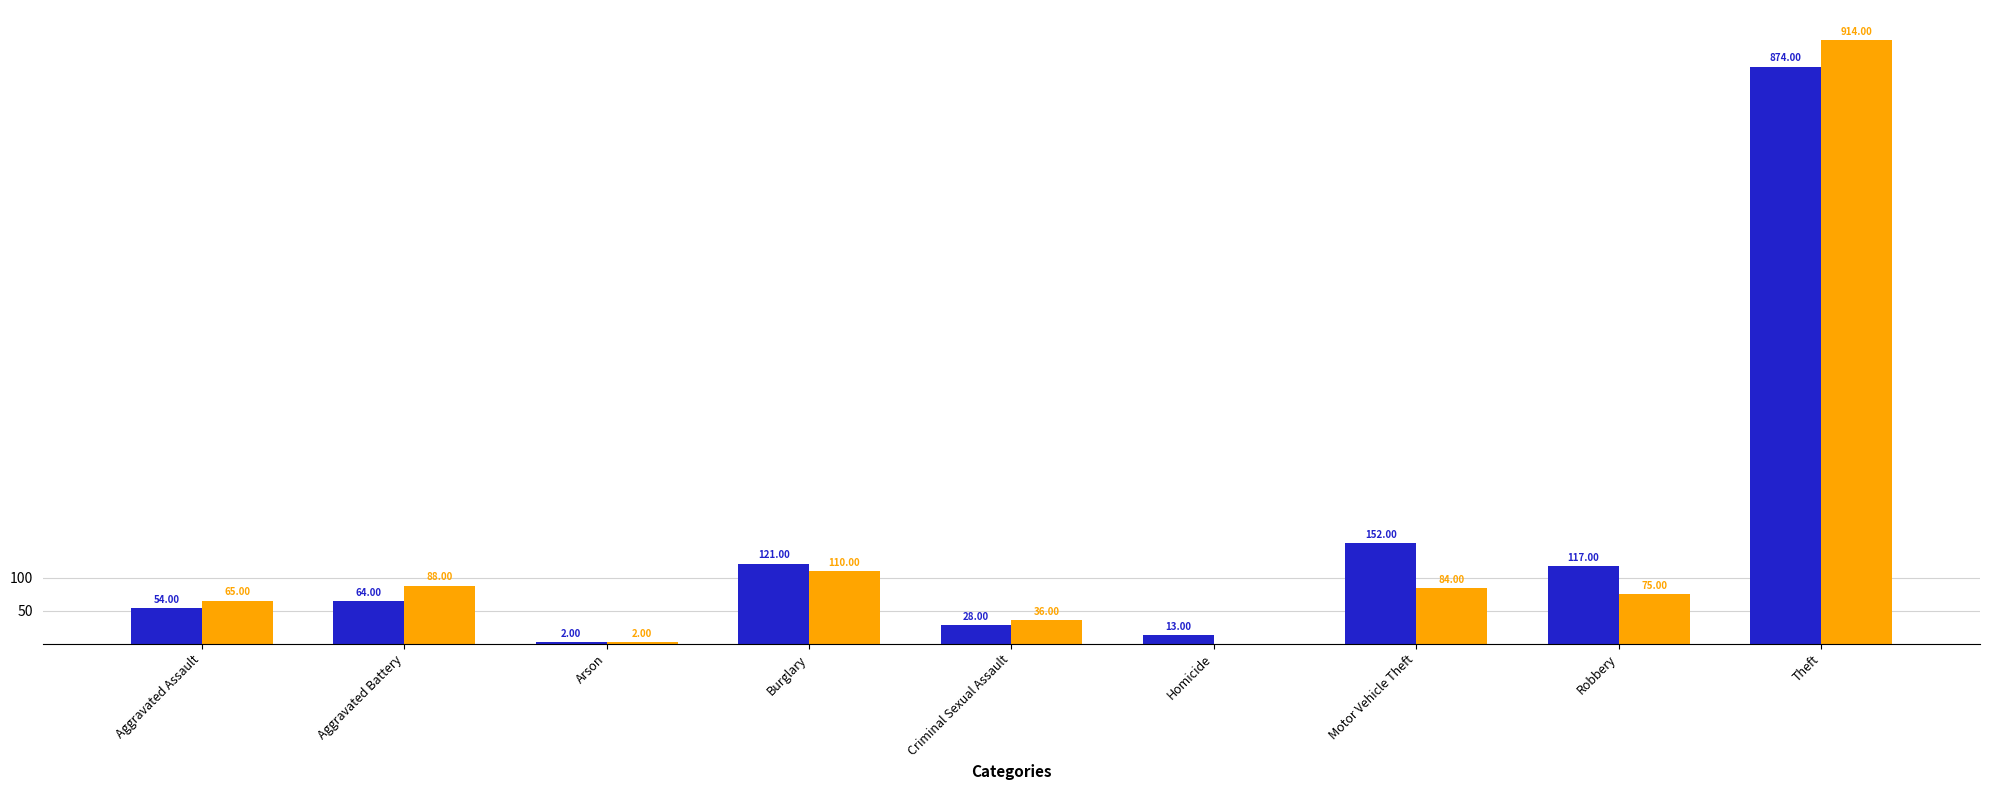

At which category is the sum across all series the highest?

Theft